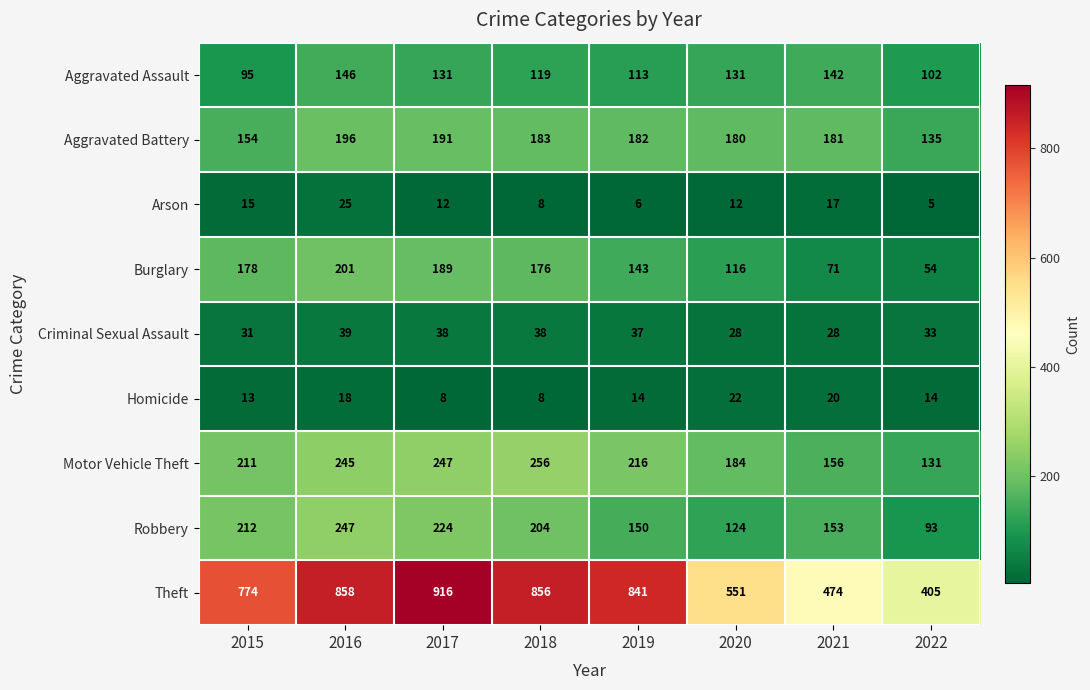

Where is Arson nearest to the value 15?

2015